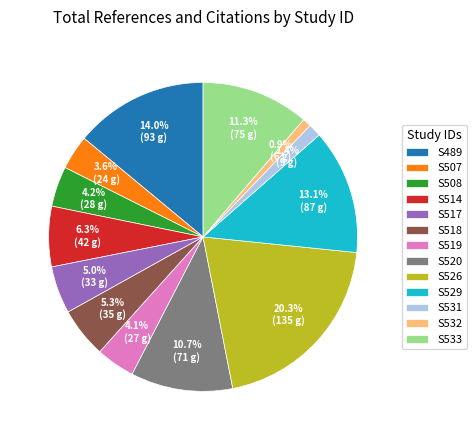

What is the largest slice in the pie chart?

S526